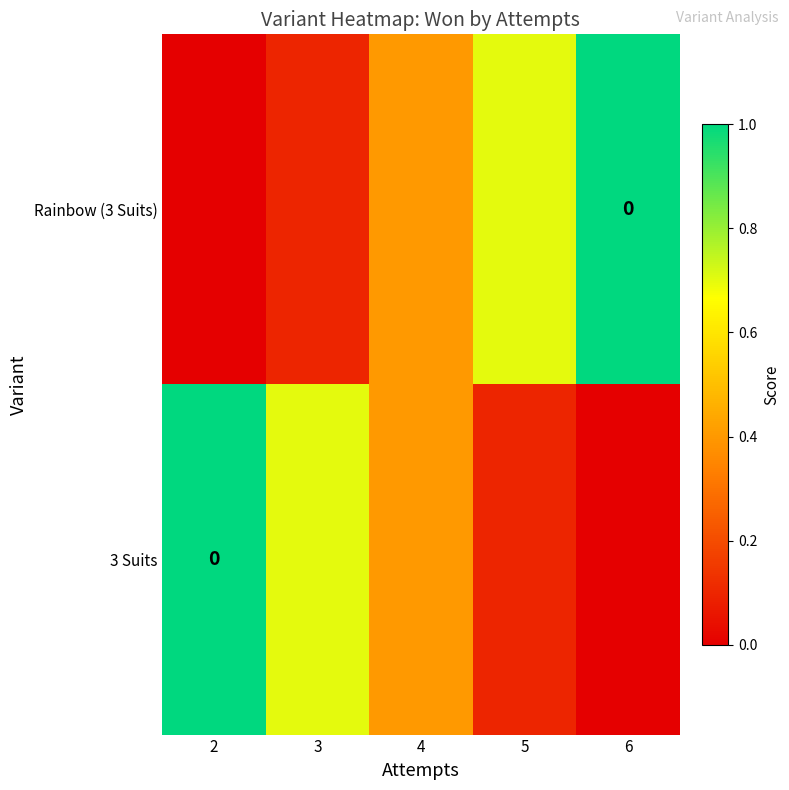

What is the highest value of the Rainbow (3 Suits) series?

1.0